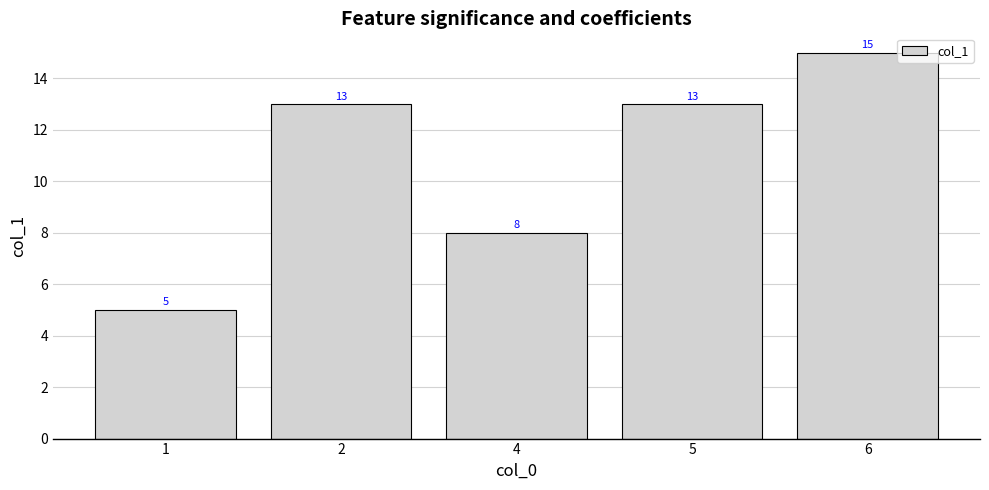

Which has a higher value, 5 or 4?

5